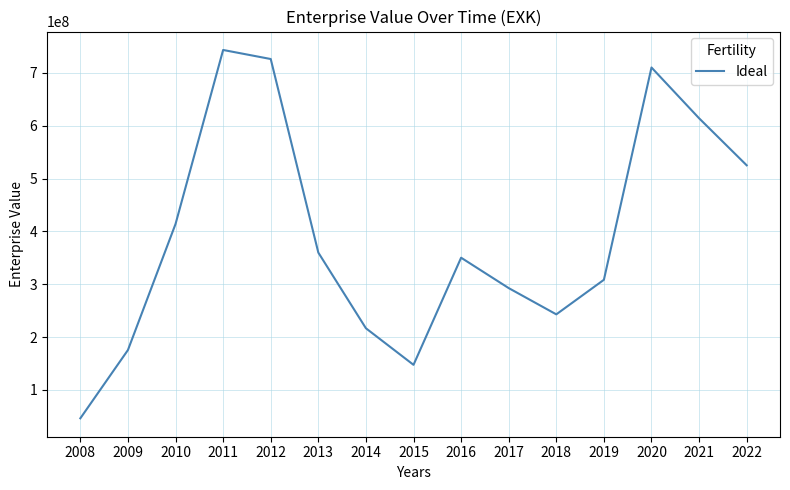

Which label corresponds to the smallest value in the chart?

2008